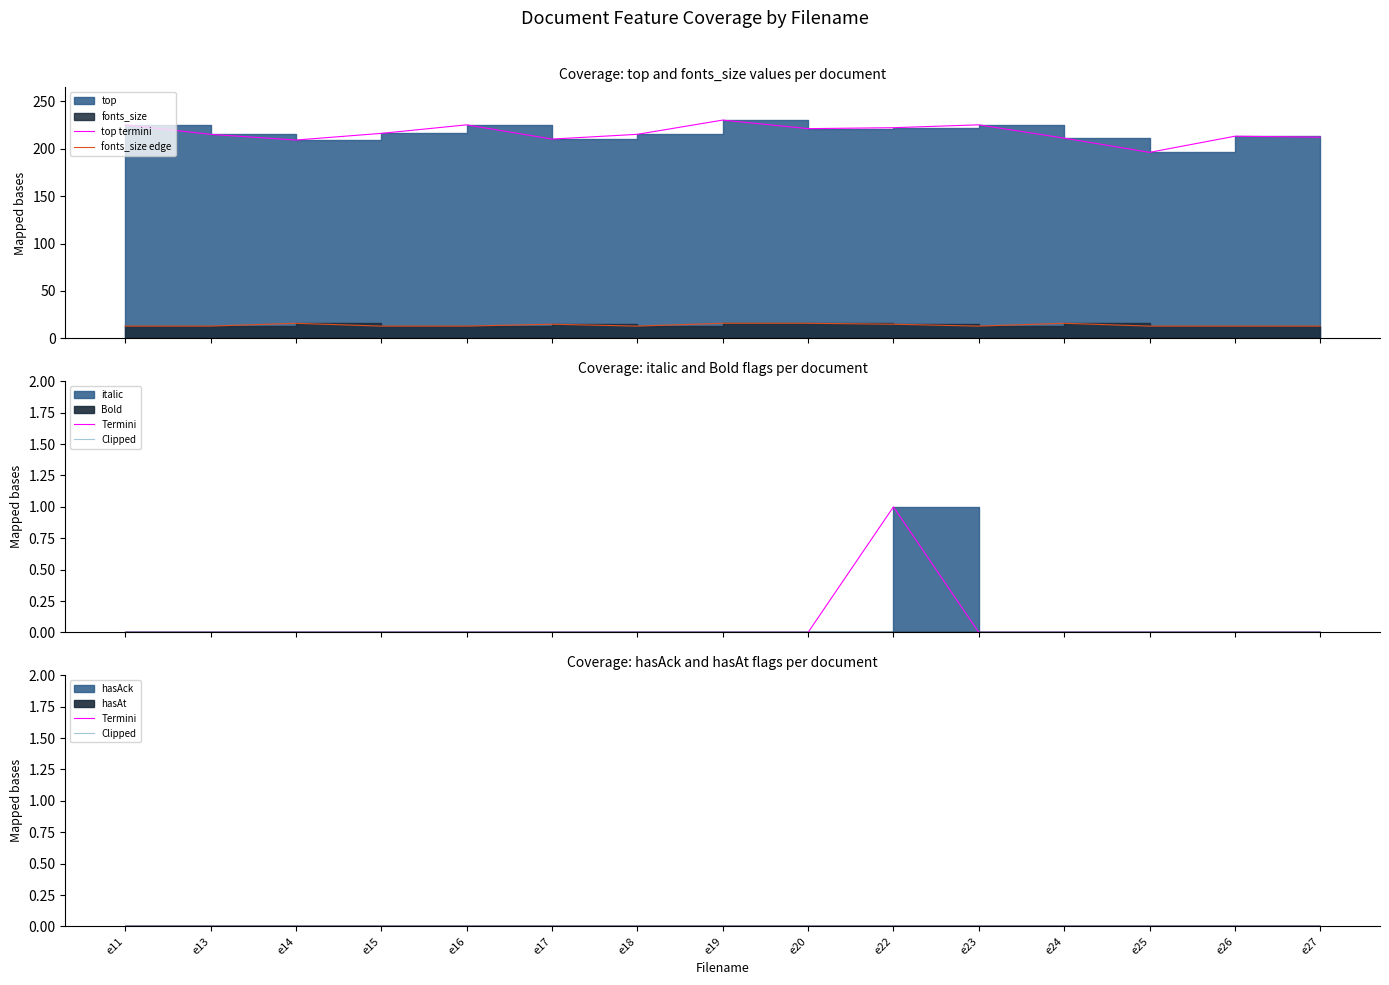

True or false: fonts_size edge and Termini intersect in this chart.

False